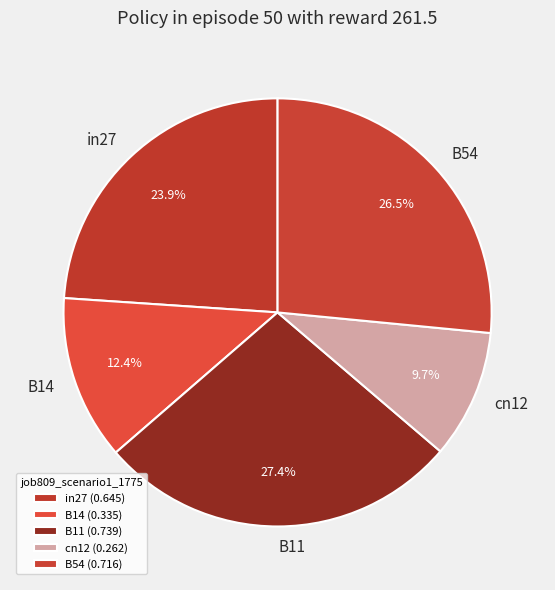

How many segments does this pie chart have?

5